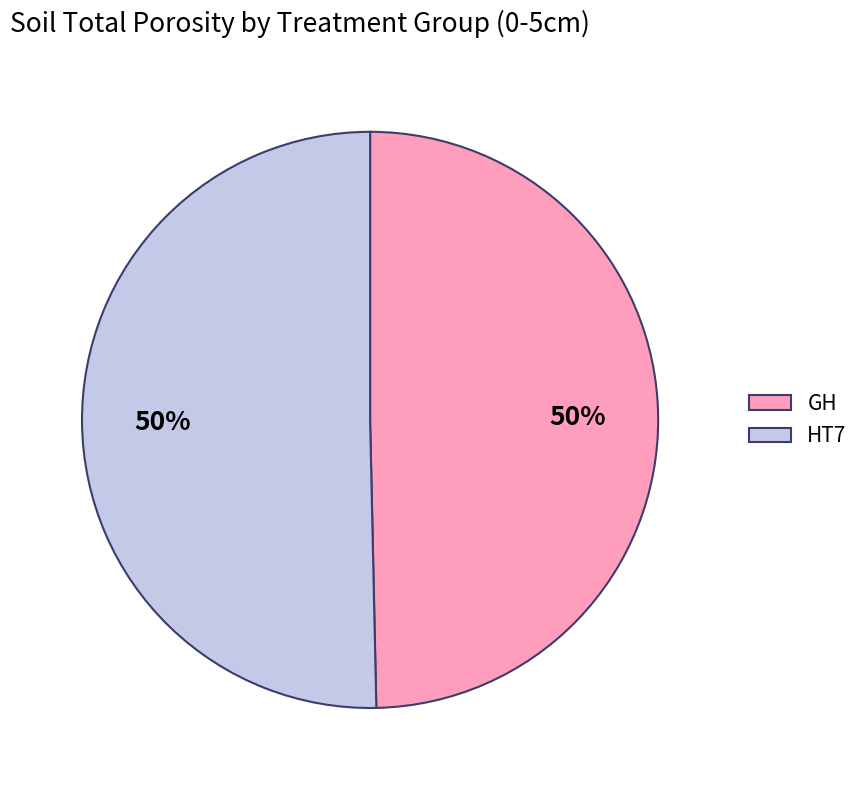

Is it true that HT7 is 58% of the pie?

False